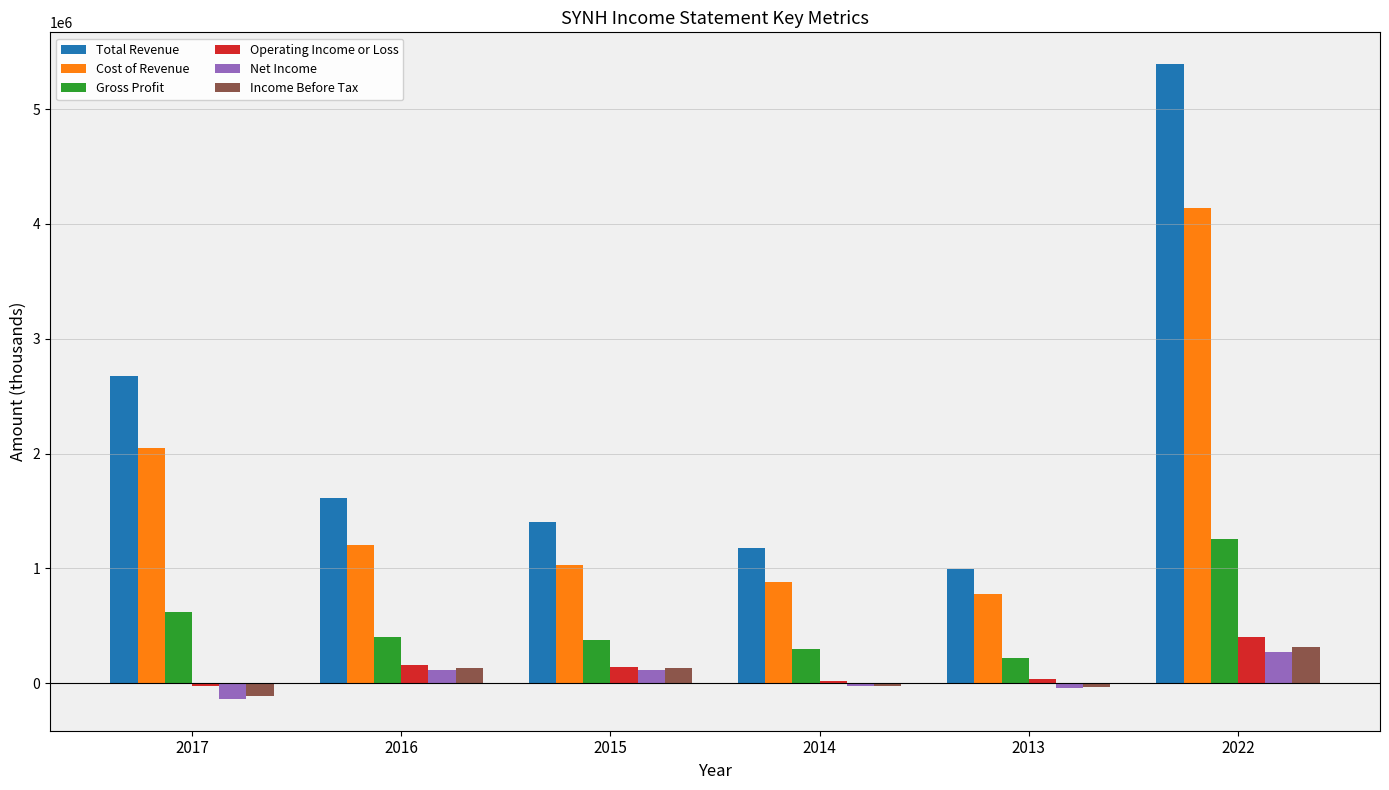

Between 2017 and 2013, which series saw the biggest shift?

Total Revenue